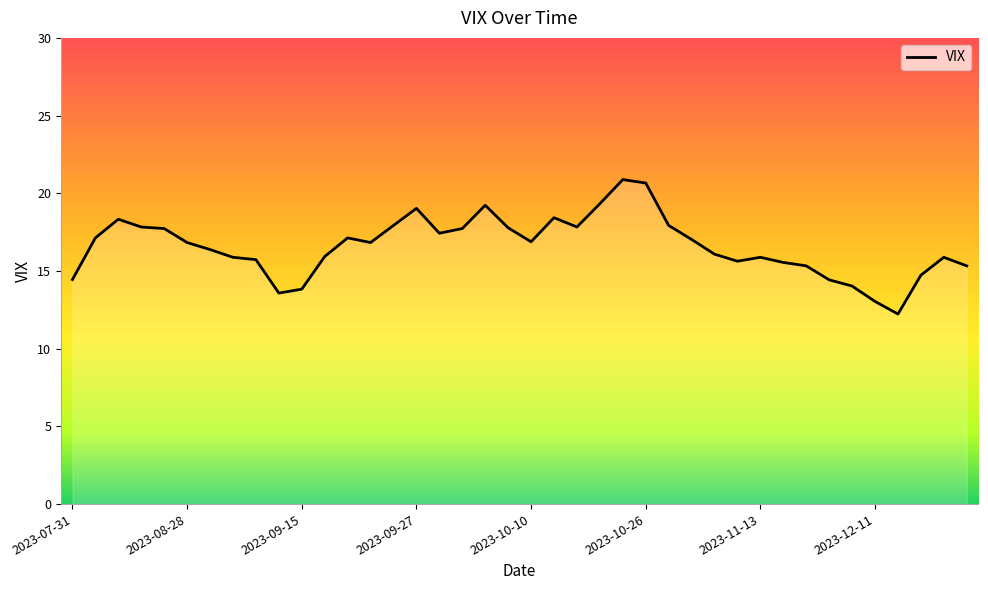

What is the minimum value shown in the chart?

12.2